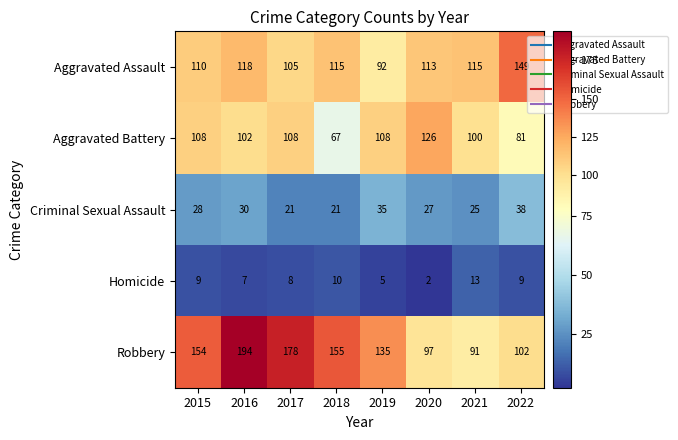

Which series changed the most between 2021 and 2022?

Aggravated Assault